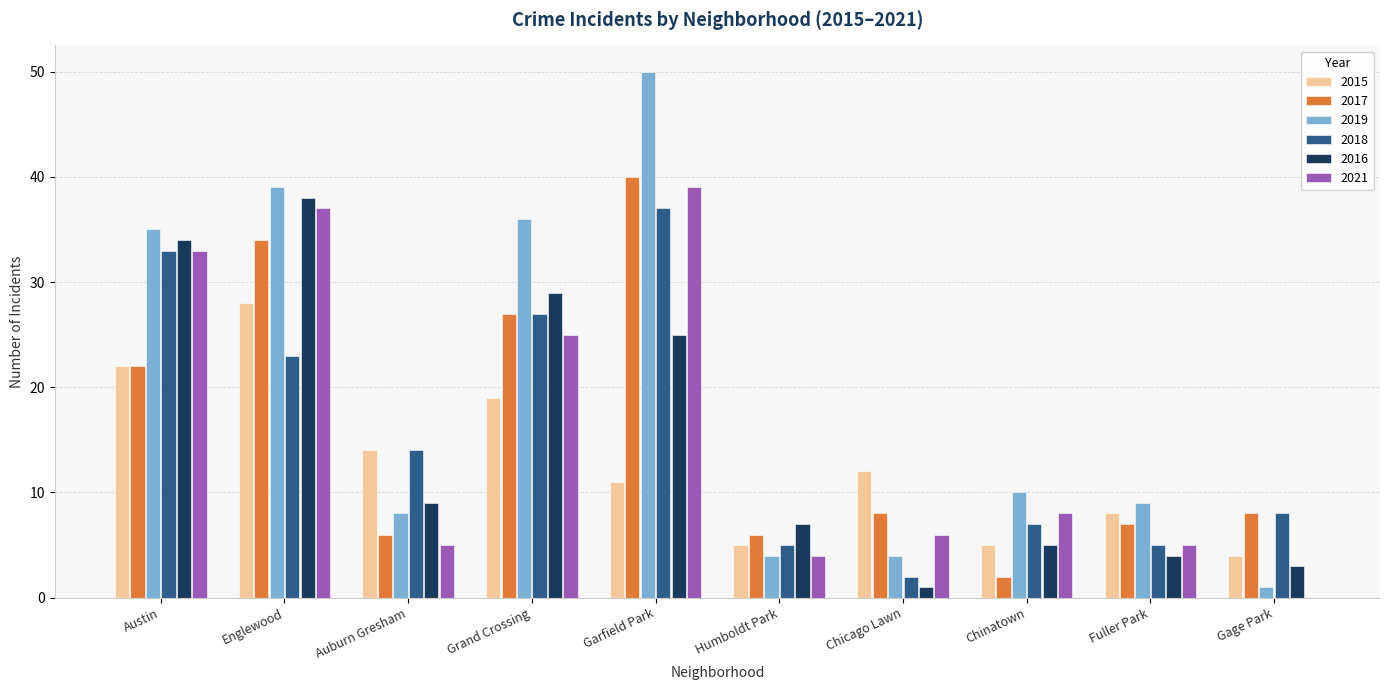

At which category is the sum across all series the highest?

Garfield Park